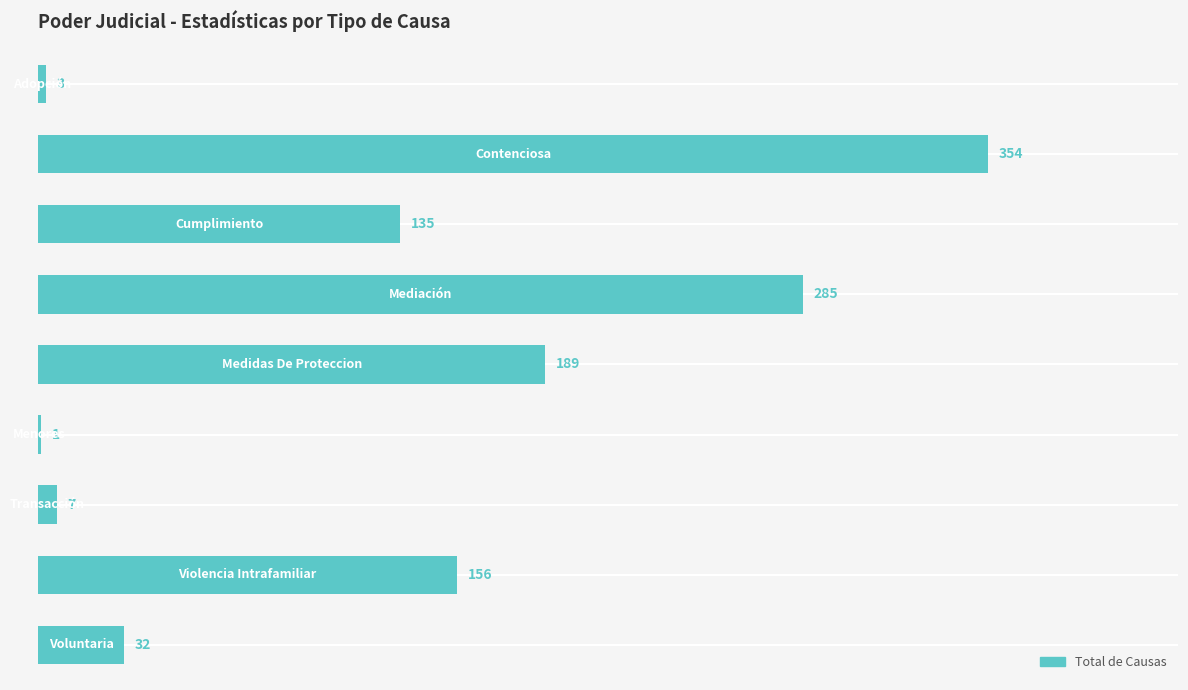

How many distinct data groups are displayed?

1